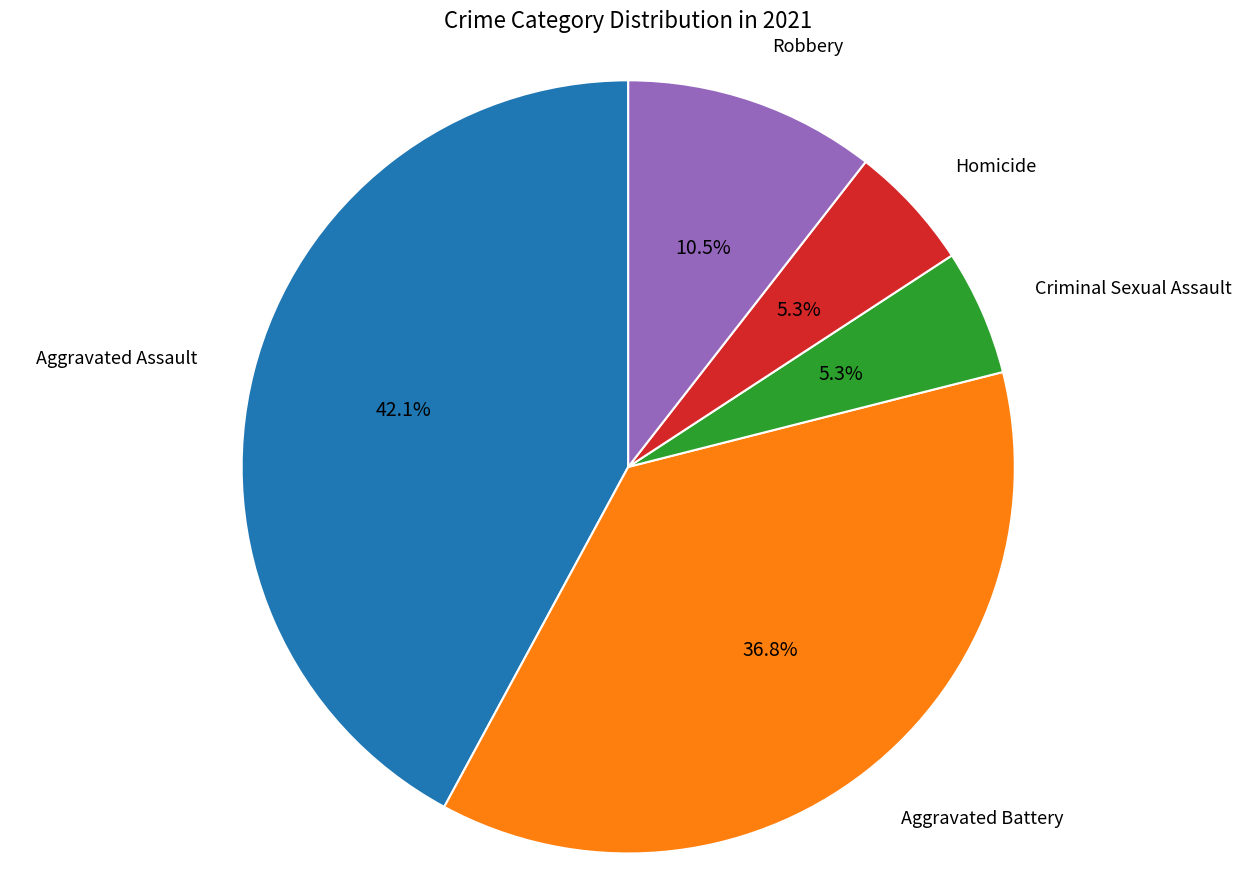

Does any single category account for the majority?

No